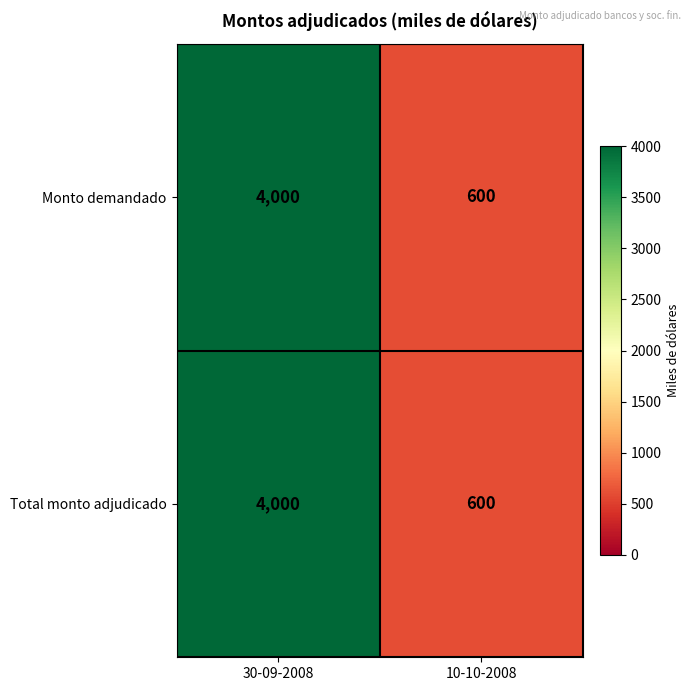

List the labels in order of Monto demandado value, largest first.

30-09-2008, 10-10-2008